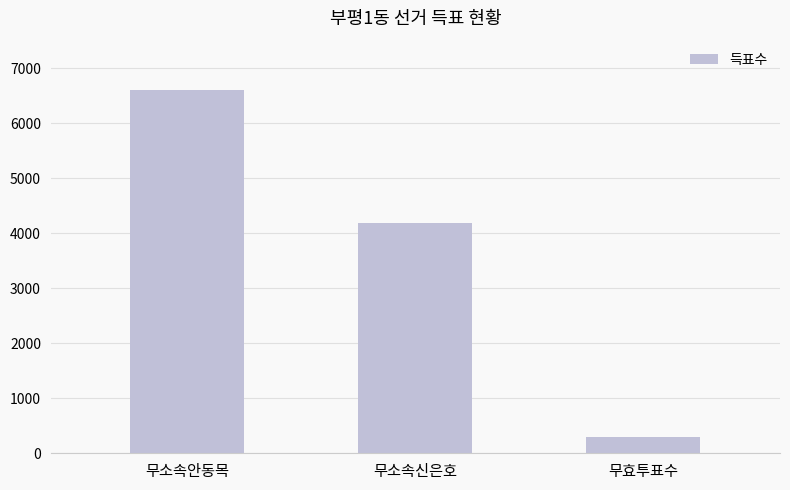

Which has a higher value, 무소속신은호 or 무소속안동목?

무소속안동목